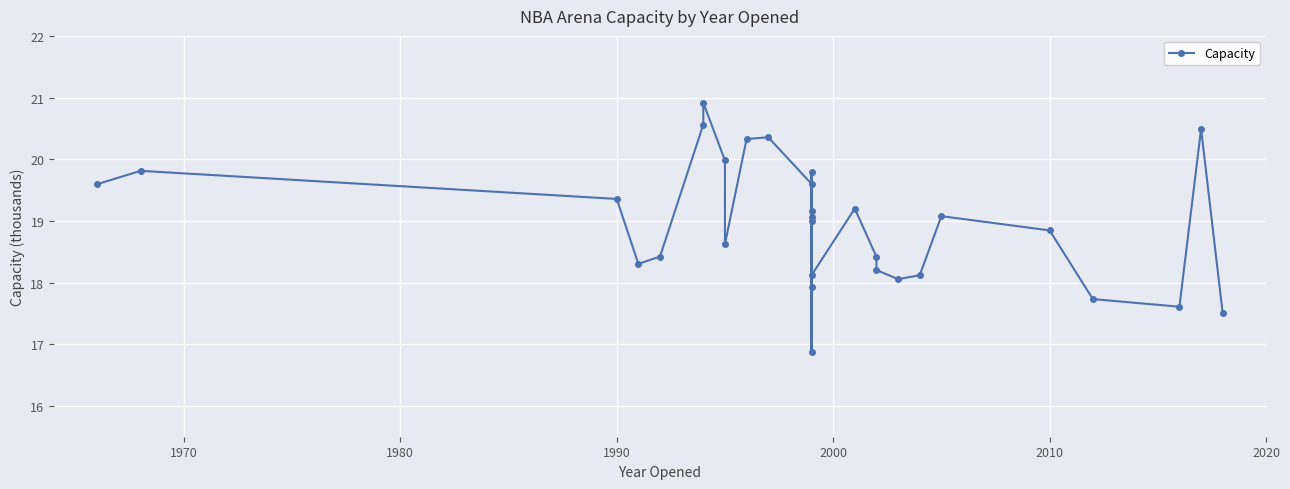

What is the value of the 14th point from the left?

19.2